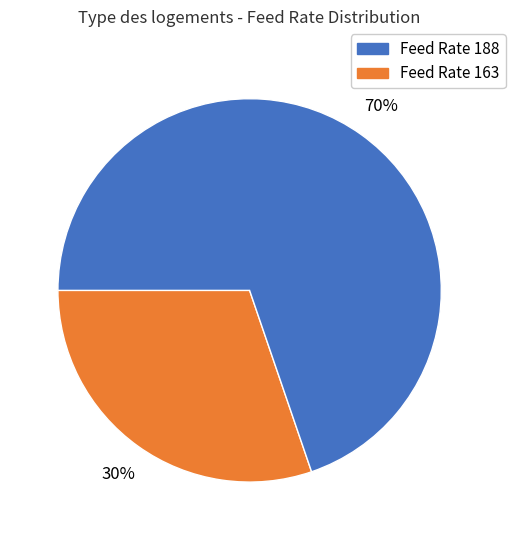

Does any single category account for the majority?

Yes